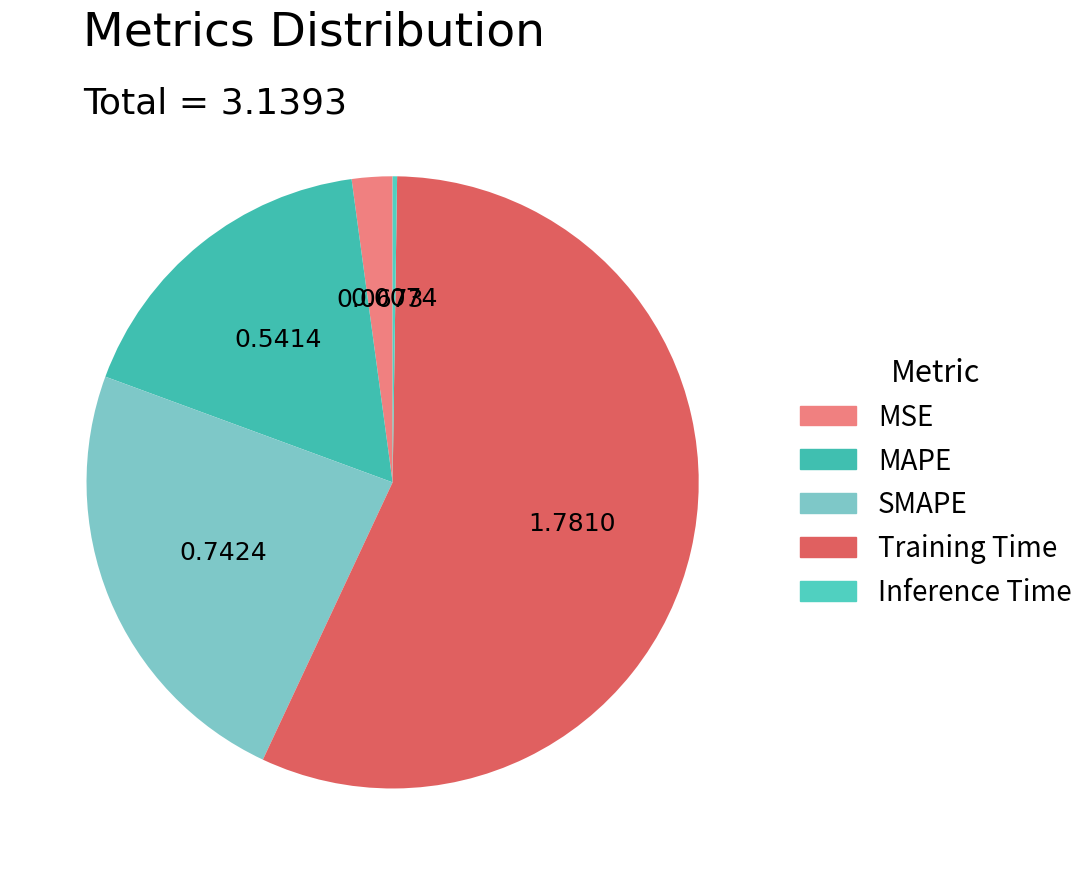

What percentage is the MSE slice, to the nearest percent?

2%